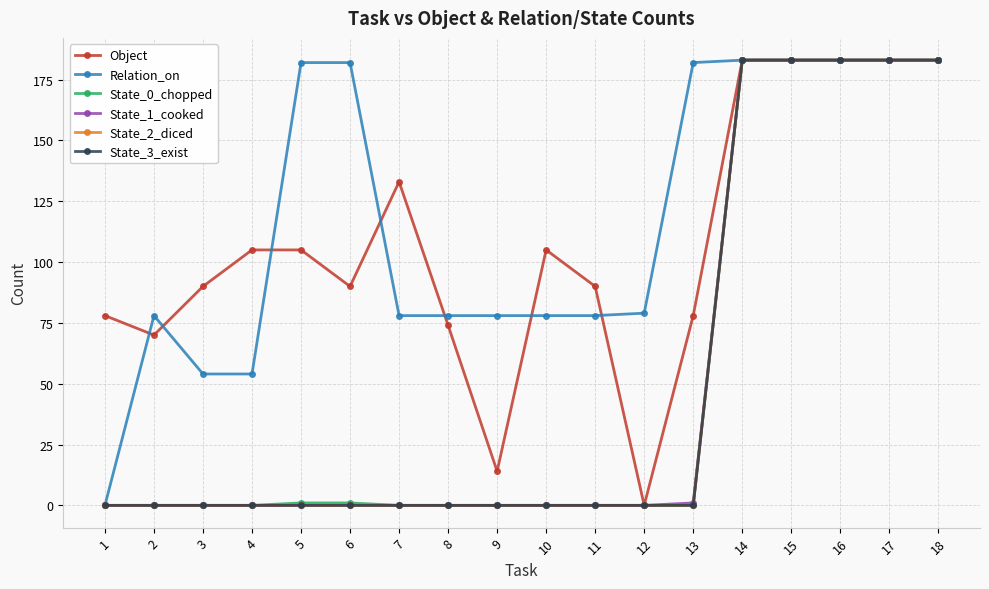

At which label is State_2_diced closest to 91?

1